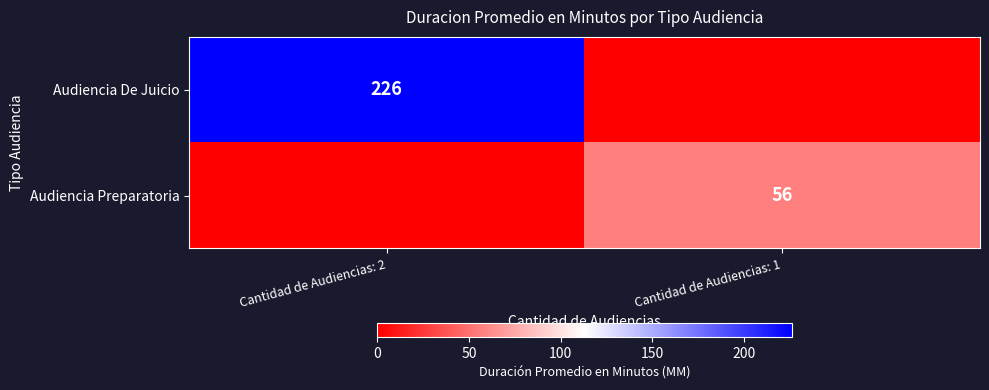

The Audiencia Preparatoria series shows 81 at Cantidad de Audiencias: 1. True or false?

False